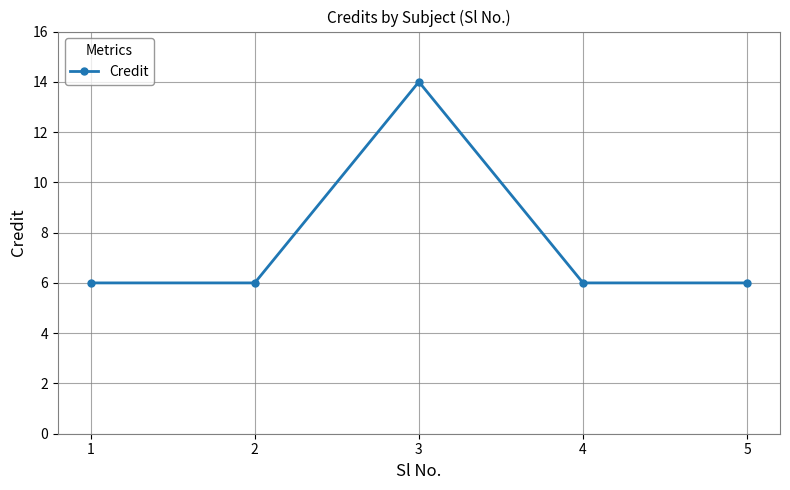

What is the greatest value displayed?

14